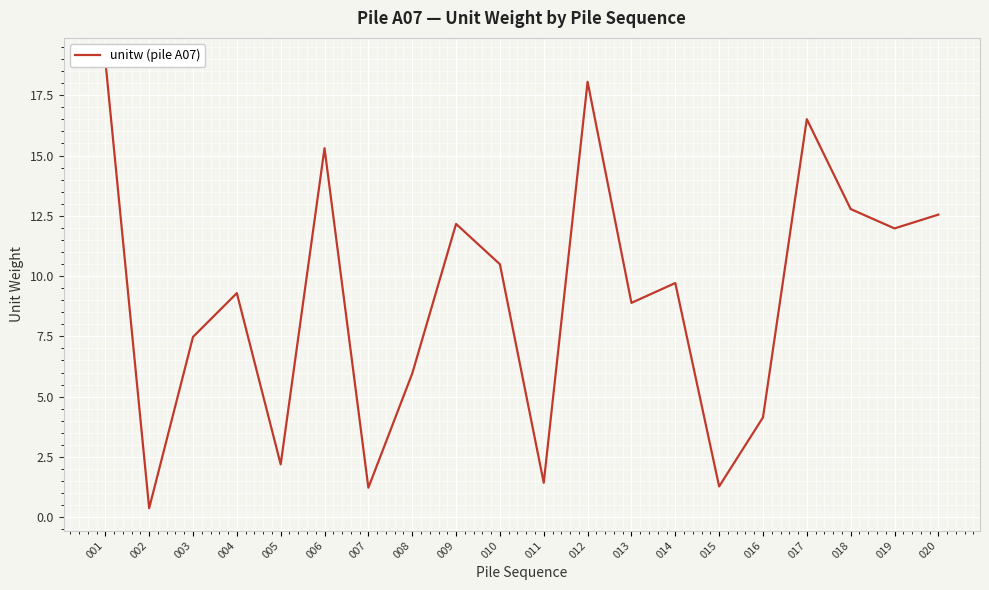

What is the sum of all values?

180.7